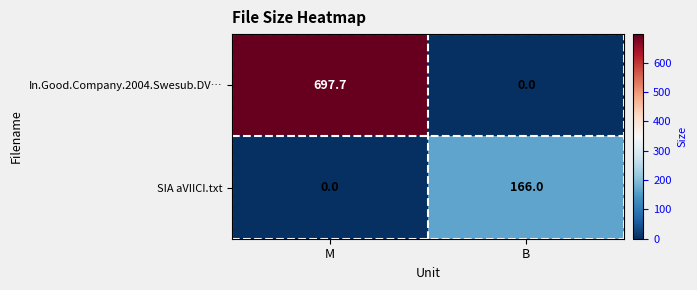

Reading left to right, extract all data points from this chart.

In.Good.Company.2004.Swesub.DV…: M=697.7	B=0.0
SIA aVIICI.txt: M=0.0	B=166.0